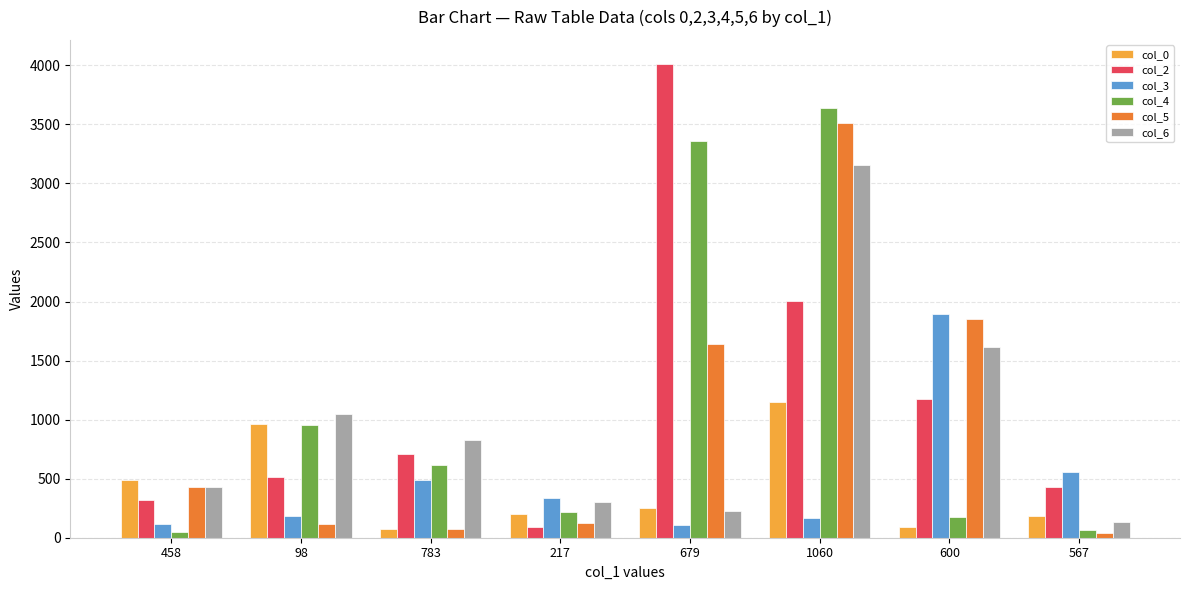

What is the value of the col_5 bar at the 2nd from the left?

114